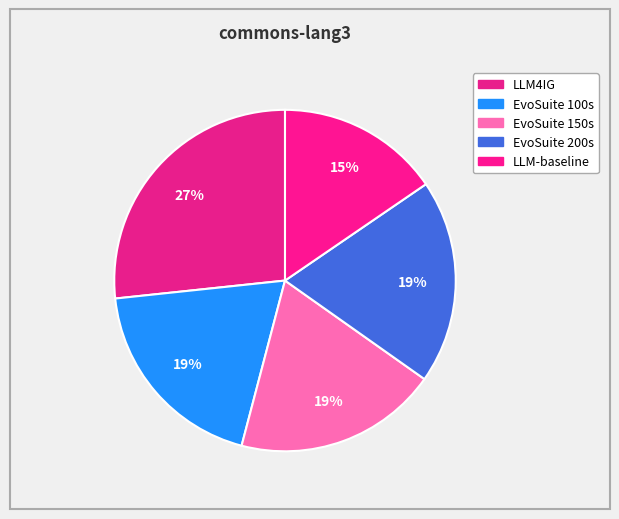

What portion of the pie excludes LLM4IG?

73.3%